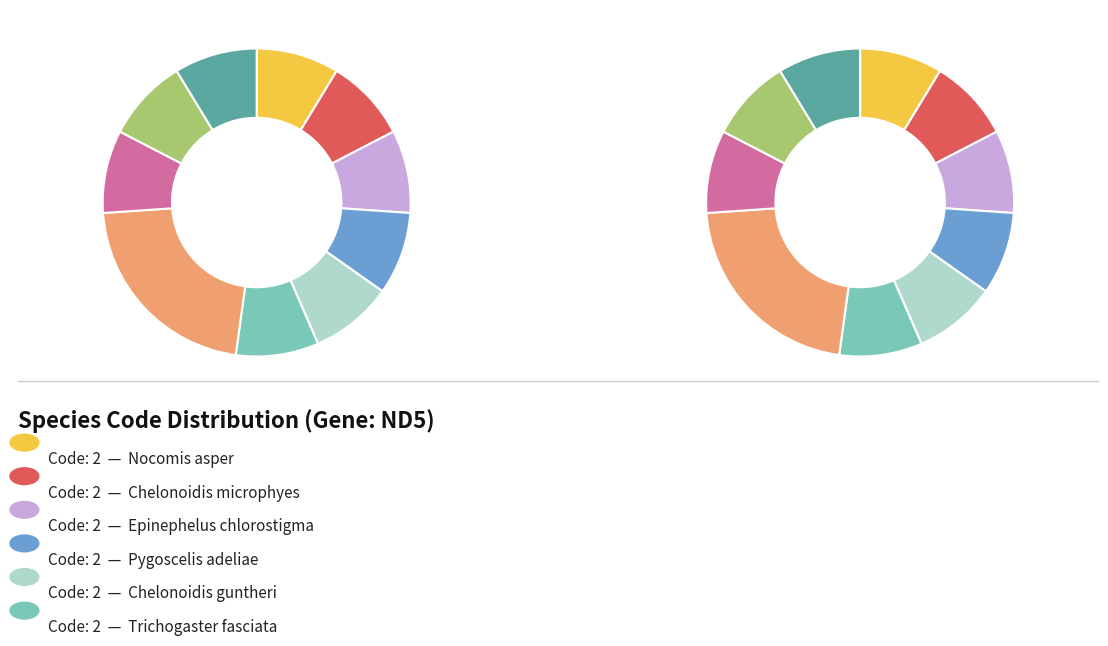

Rank the categories by value from highest to lowest.

Orchesella cincta, Nocomis asper, Chelonoidis microphyes, Epinephelus chlorostigma, Pygoscelis adeliae, Chelonoidis guntheri, Trichogaster fasciata, Crocodylus palustris, Cercopithecus diana, Garra kempi